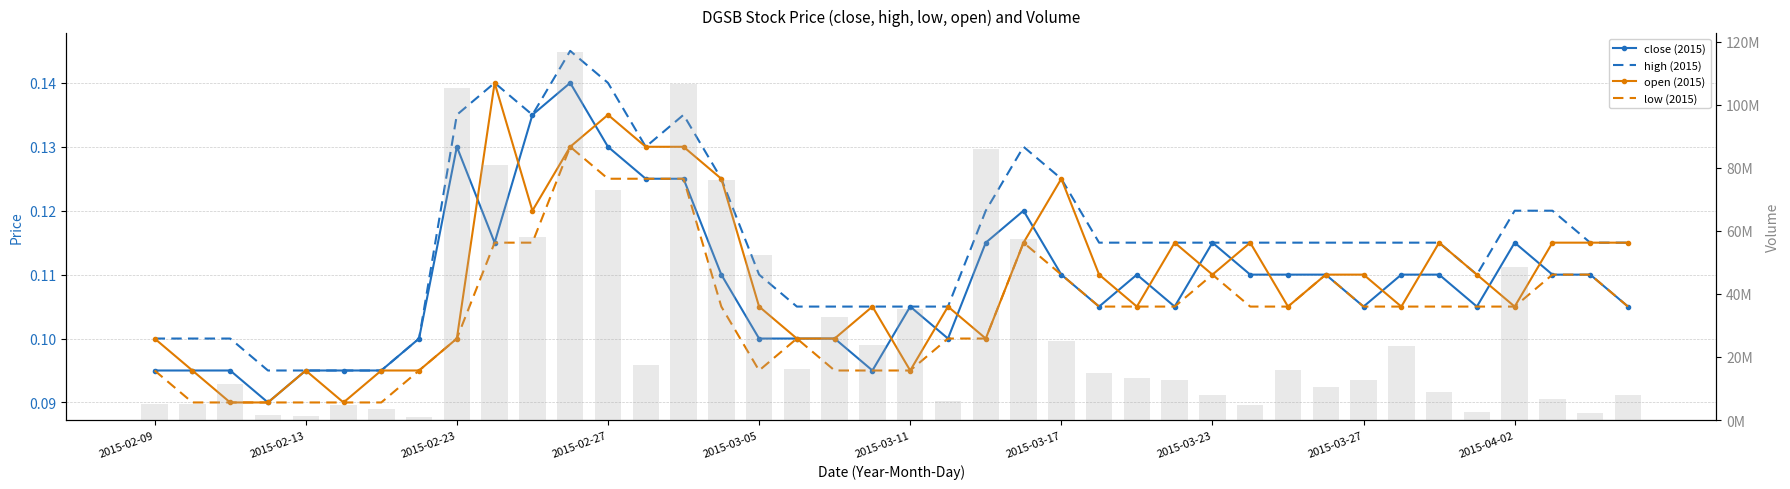

Reading left to right, list all the values displayed in this chart.

close (2015): 0.1	0.1	0.1	0.1	0.1	0.1	0.1	0.1	0.1	0.1	0.1	0.1	0.1	0.1	0.1	0.1	0.1	0.1	0.1	0.1	0.1	0.1	0.1	0.1	0.1	0.1	0.1	0.1	0.1	0.1	0.1	0.1	0.1	0.1	0.1	0.1	0.1	0.1	0.1	0.1
high (2015): 0.1	0.1	0.1	0.1	0.1	0.1	0.1	0.1	0.1	0.1	0.1	0.1	0.1	0.1	0.1	0.1	0.1	0.1	0.1	0.1	0.1	0.1	0.1	0.1	0.1	0.1	0.1	0.1	0.1	0.1	0.1	0.1	0.1	0.1	0.1	0.1	0.1	0.1	0.1	0.1
open (2015): 0.1	0.1	0.1	0.1	0.1	0.1	0.1	0.1	0.1	0.1	0.1	0.1	0.1	0.1	0.1	0.1	0.1	0.1	0.1	0.1	0.1	0.1	0.1	0.1	0.1	0.1	0.1	0.1	0.1	0.1	0.1	0.1	0.1	0.1	0.1	0.1	0.1	0.1	0.1	0.1
low (2015): 0.1	0.1	0.1	0.1	0.1	0.1	0.1	0.1	0.1	0.1	0.1	0.1	0.1	0.1	0.1	0.1	0.1	0.1	0.1	0.1	0.1	0.1	0.1	0.1	0.1	0.1	0.1	0.1	0.1	0.1	0.1	0.1	0.1	0.1	0.1	0.1	0.1	0.1	0.1	0.1
vol: 5159500.0	4950700.0	11524100.0	1558000.0	1252000.0	4617200.0	3425000.0	843400.0	105456300.0	80843200.0	58094200.0	116826500.0	73003700.0	17338900.0	106729500.0	76135300.0	52433200.0	16044800.0	32784800.0	23679700.0	35345200.0	6075800.0	86002400.0	57456800.0	25068800.0	14858100.0	13465400.0	12693800.0	8052500.0	4772700.0	15839400.0	10416100.0	12851100.0	23373900.0	8777000.0	2454200.0	48408600.0	6819500.0	2191200.0	7799800.0